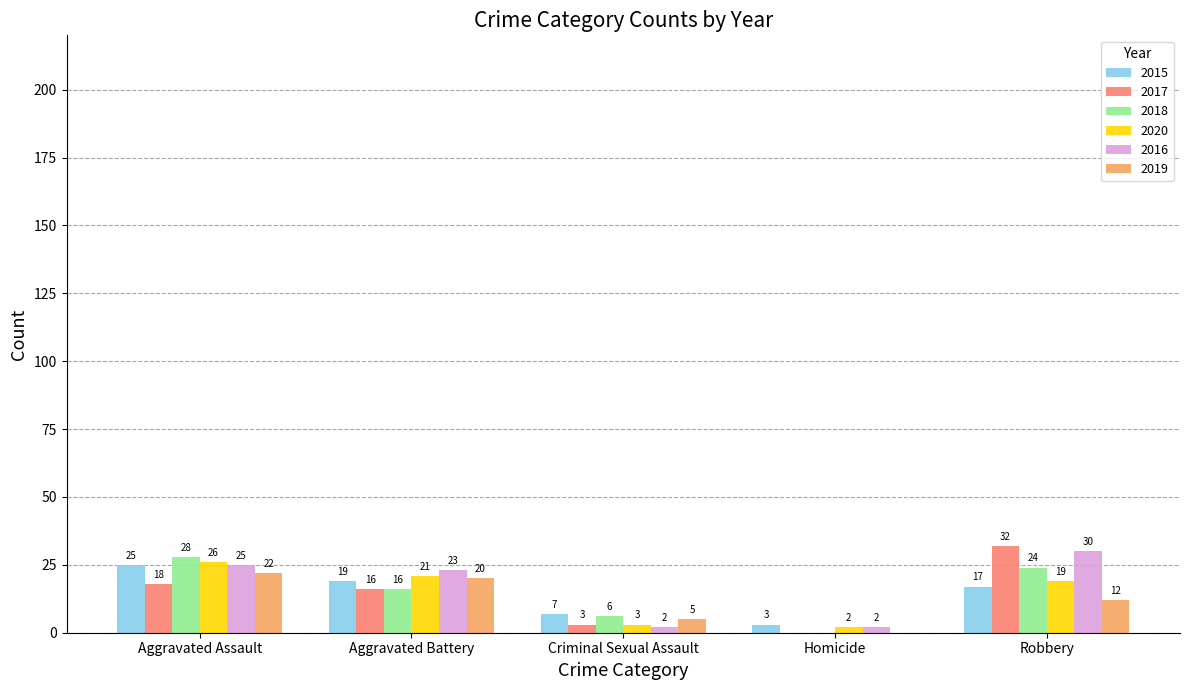

How many groups of bars are there?

5